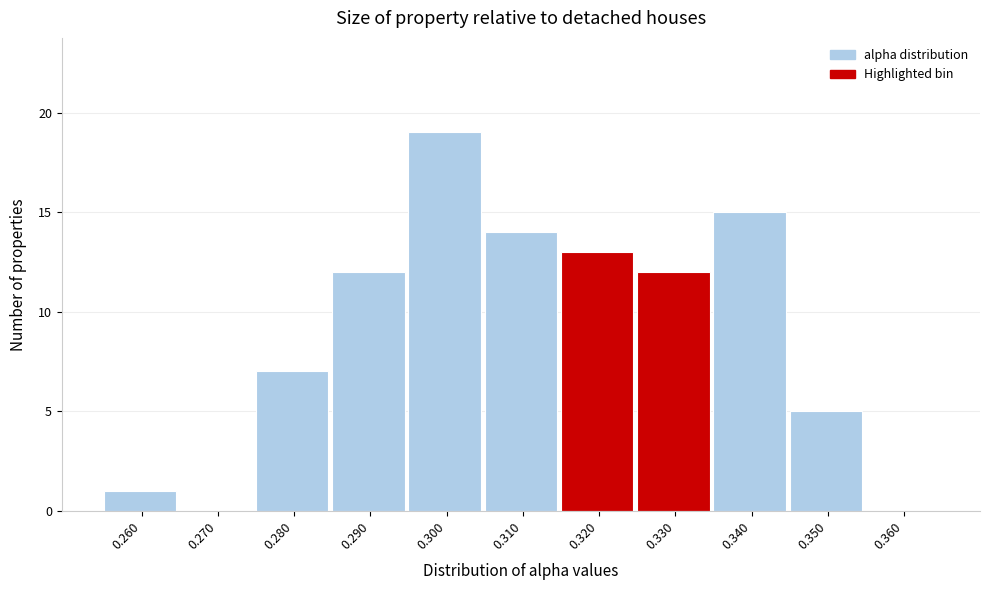

Reading right to left, transcribe all the data shown in this chart.

0.360=0	0.350=5	0.340=15	0.330=12	0.320=13	0.310=14	0.300=19	0.290=12	0.280=7	0.270=0	0.260=1